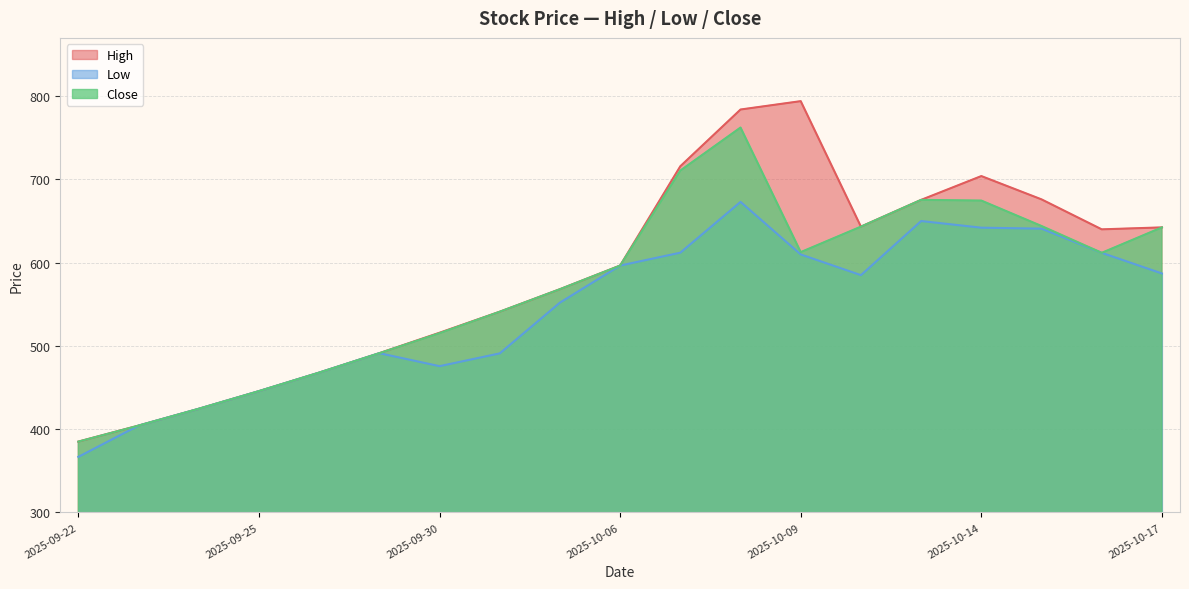

What is the label of the 19th point from the left?

2025-10-17